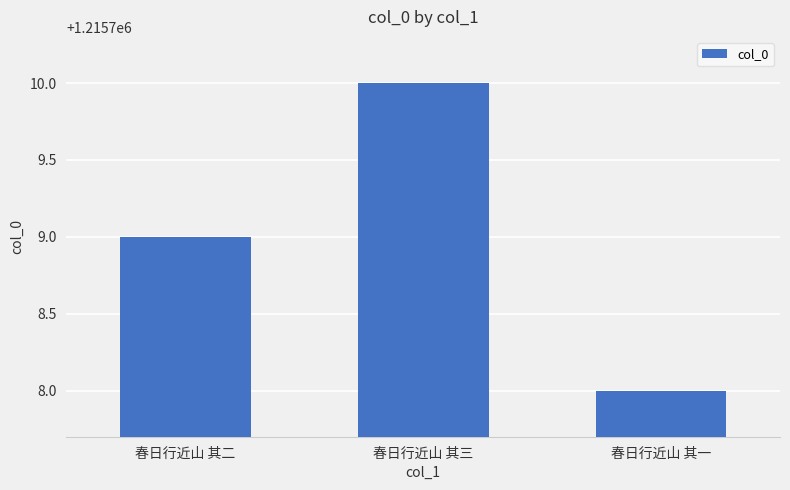

Does the chart contain any negative values?

No